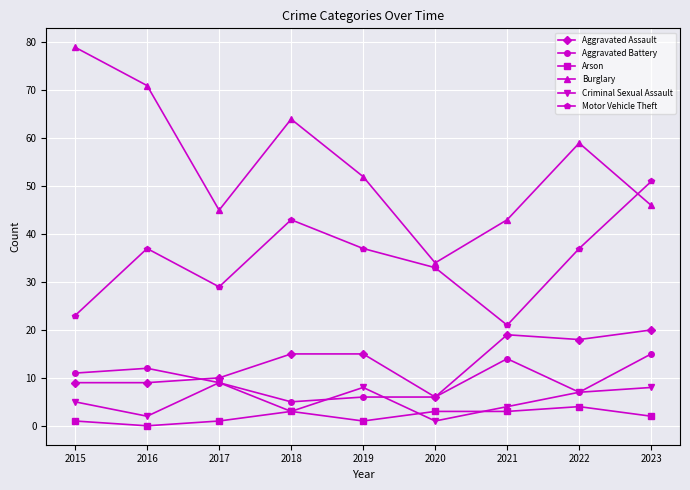

Where does the Burglary series first go above 52?

2015